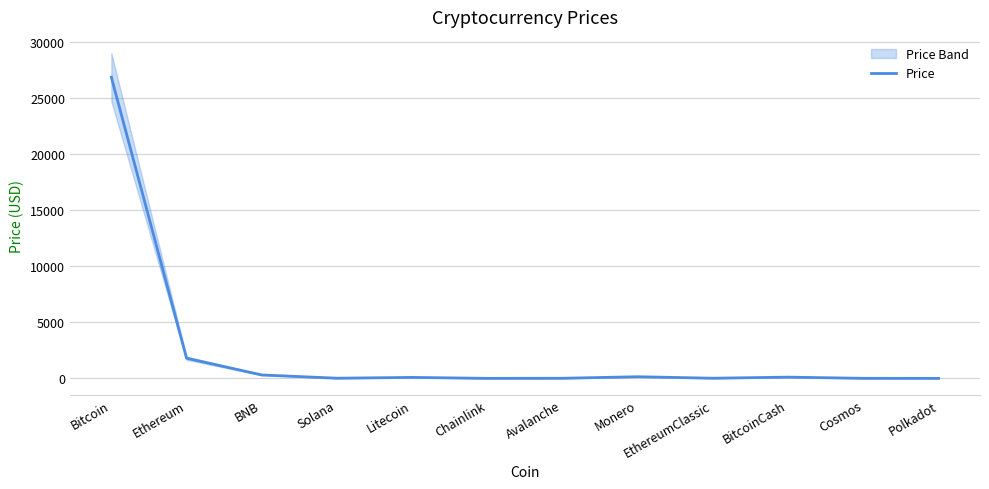

True or false: the data shows 151.4 at Monero.

True